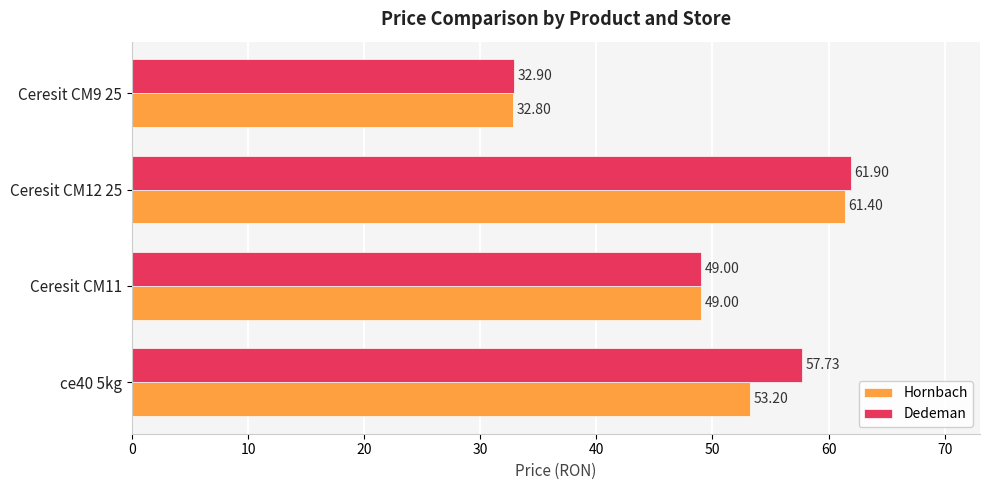

Rank the categories by Hornbach value from highest to lowest.

Ceresit CM12 25, ce40 5kg, Ceresit CM11, Ceresit CM9 25